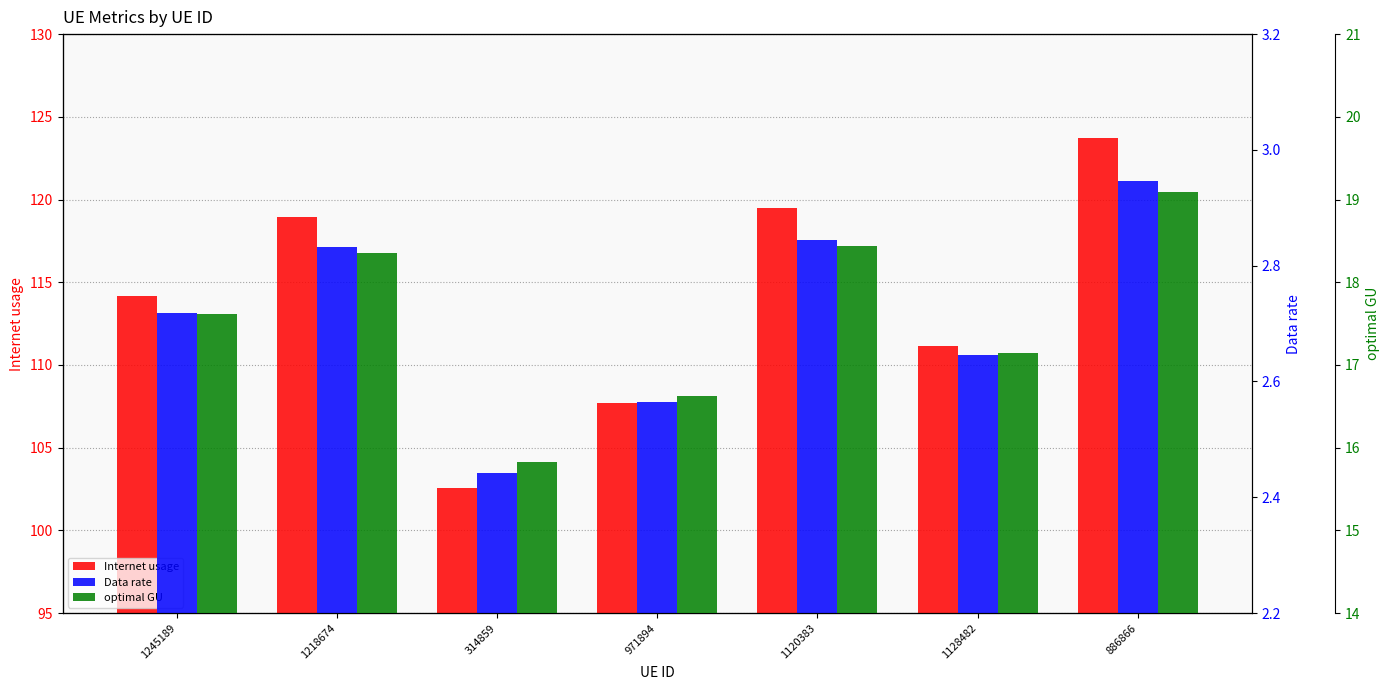

Rank the series by their maximum value, from highest to lowest.

Internet usage, optimal GU, Data rate